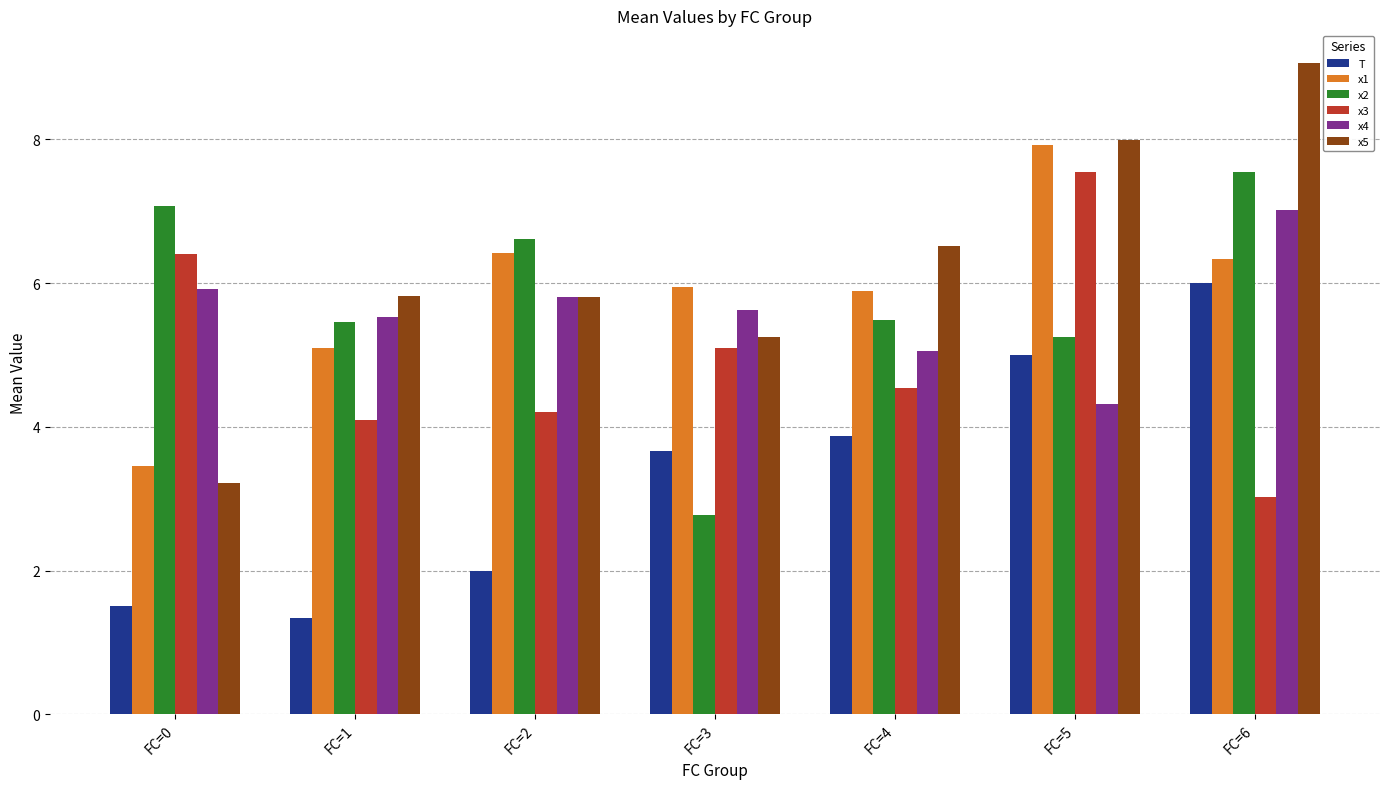

Is the value of x1 at FC=3 greater than the value of x3 at FC=6?

Yes